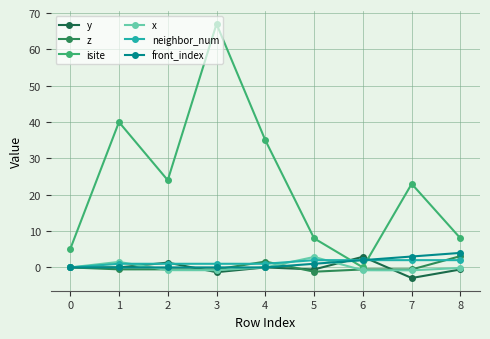

The x series shows 2.9 at 5. True or false?

True